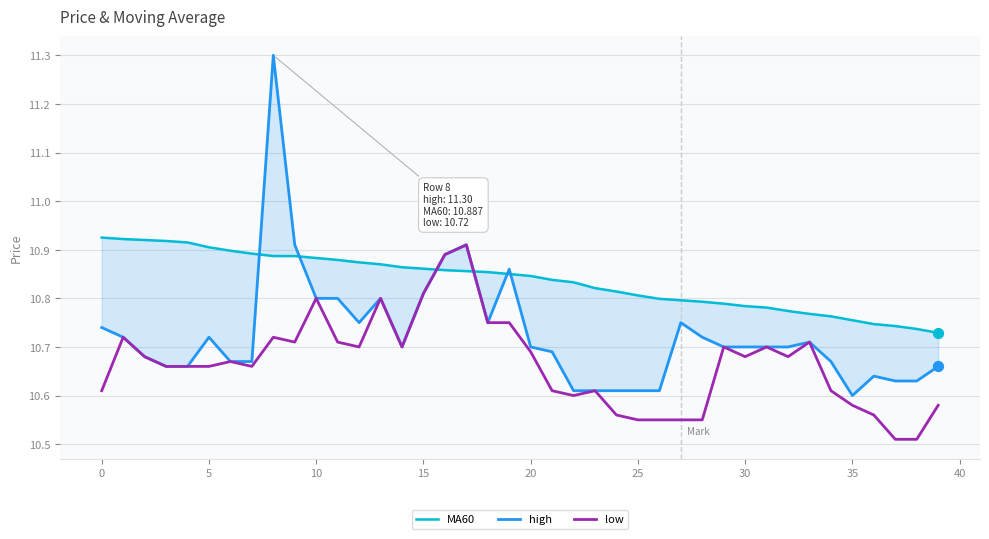

What are all the series names shown in the legend?

MA60, high, low